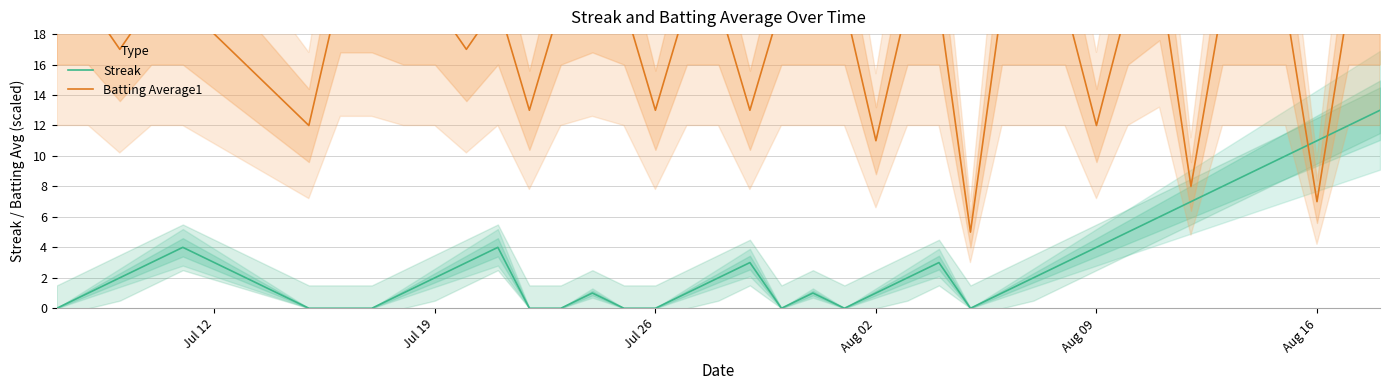

True or false: Streak has a value of 1 at Aug 02.

True